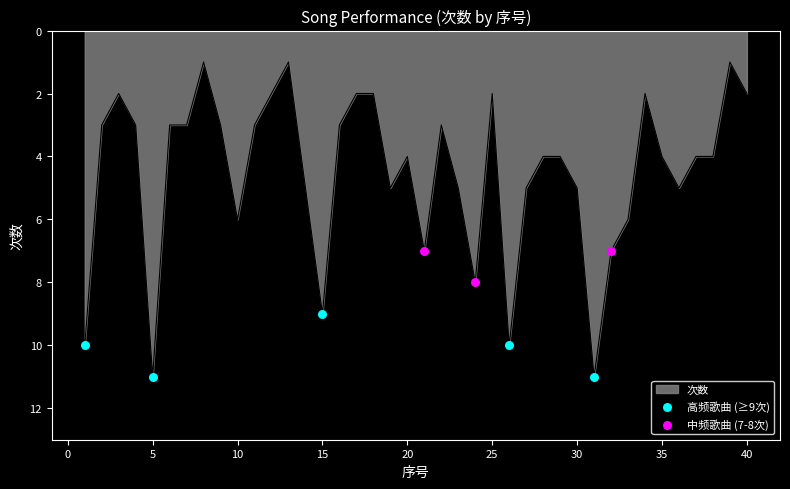

What is the difference between the maximum and minimum values?

10